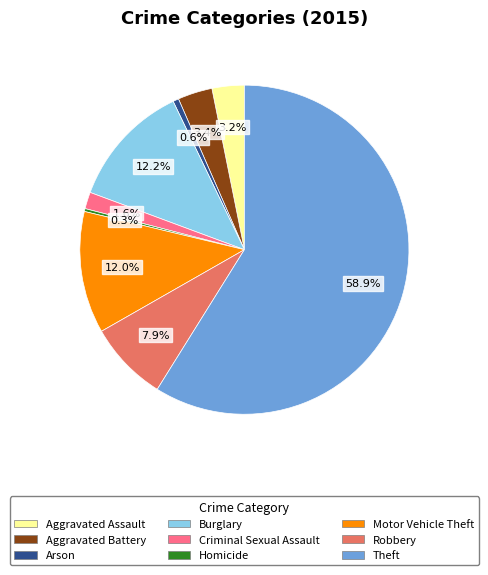

Do Robbery and Theft together represent more than half of the pie?

Yes